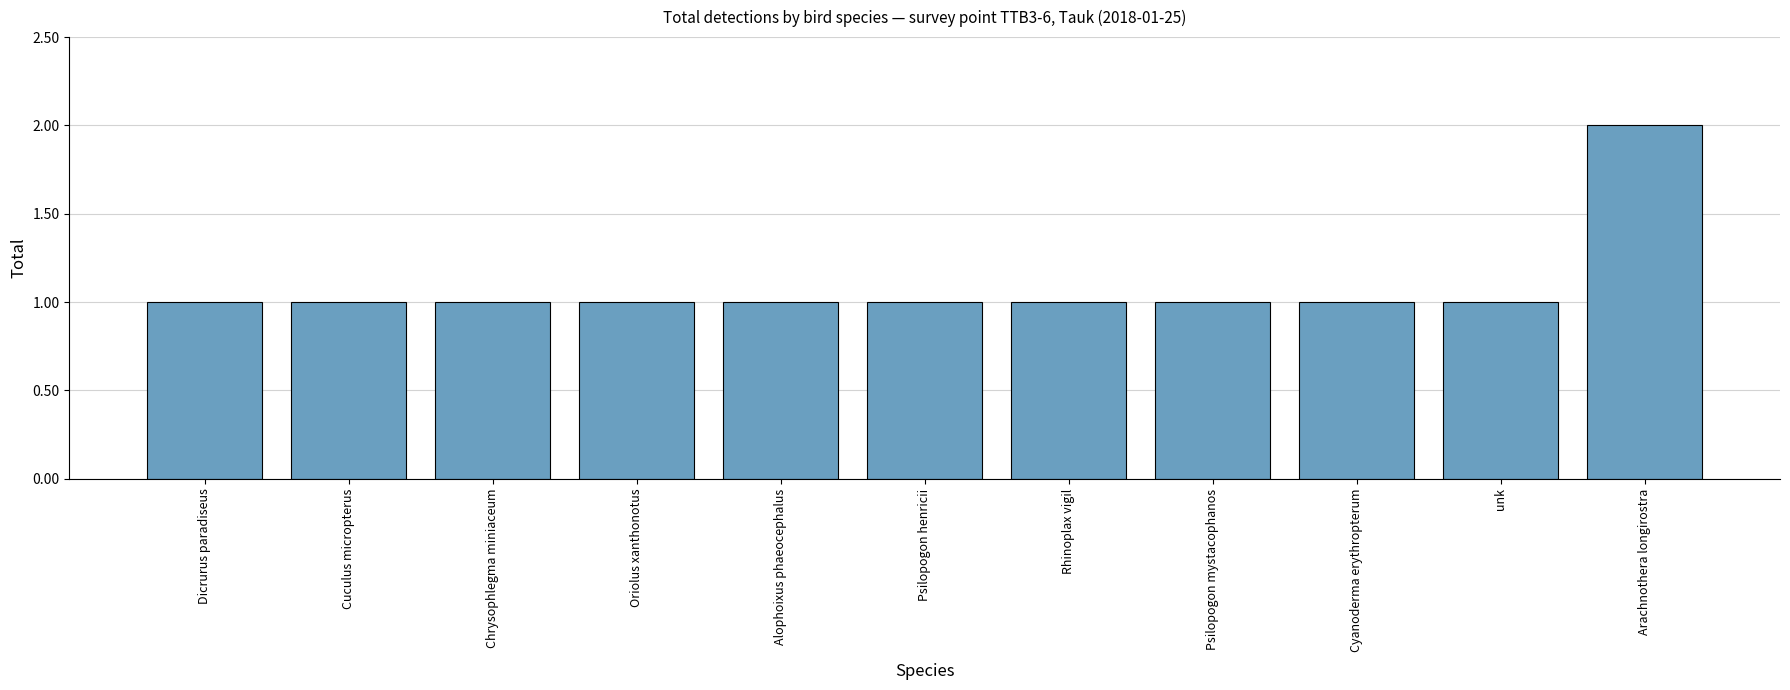

Which label corresponds to the largest value in the chart?

Arachnothera longirostra